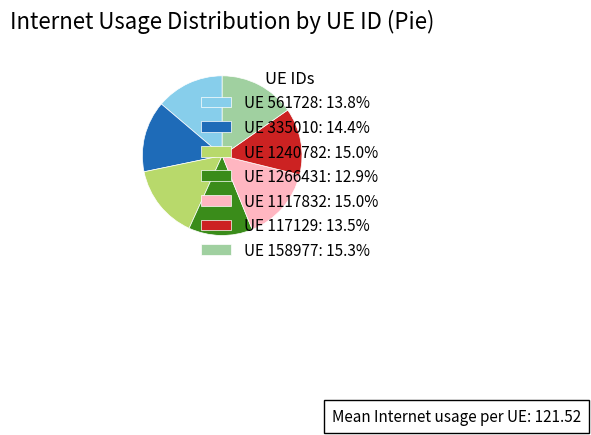

Is there a majority slice in this chart?

No